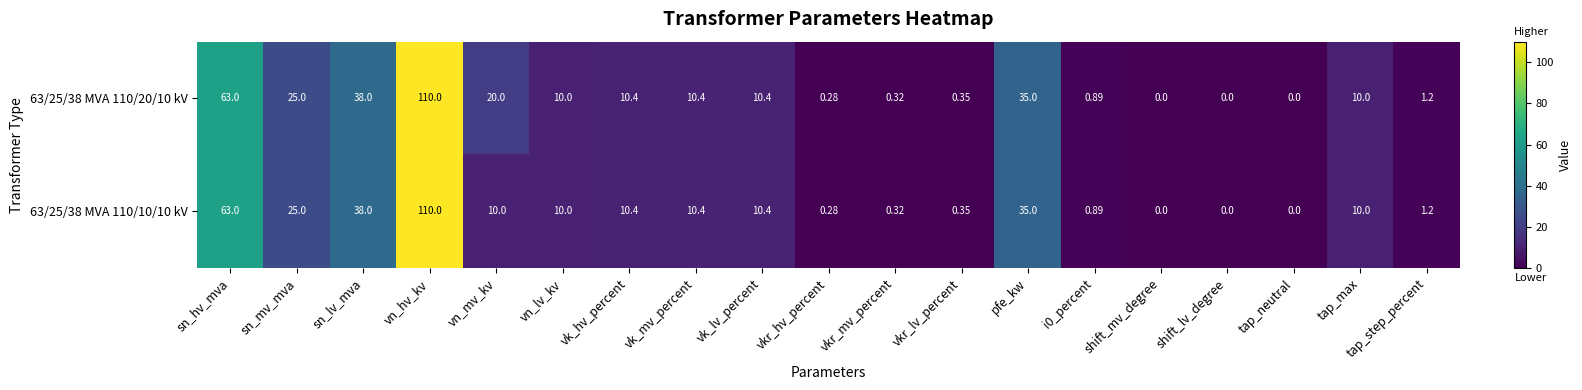

Where is 63/25/38 MVA 110/20/10 kV nearest to the value 55?

sn_hv_mva